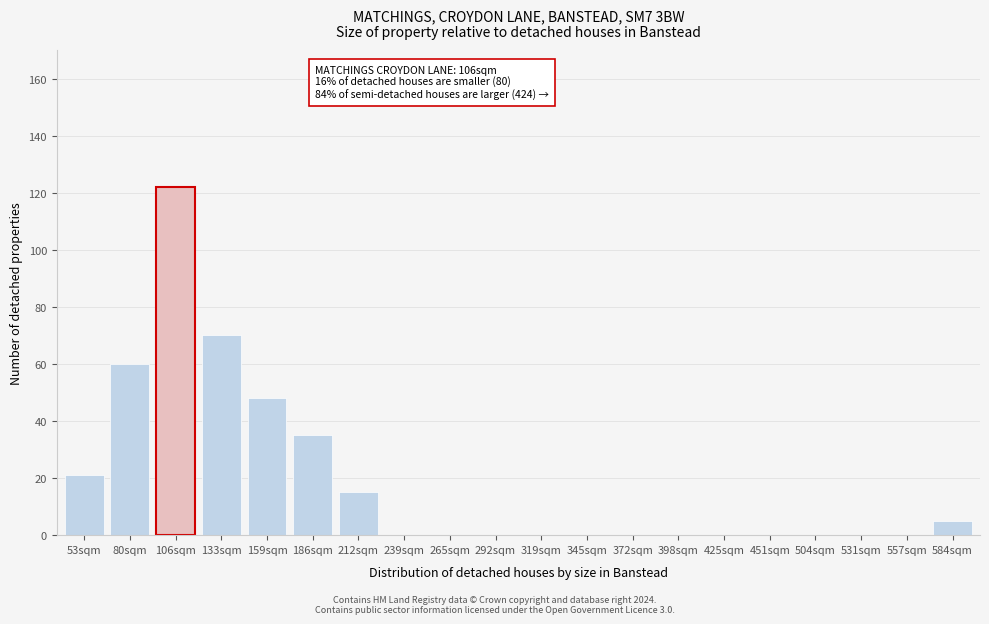

Reading left to right, what are all the values shown in this chart?

53sqm=21	80sqm=60	106sqm=122	133sqm=70	159sqm=48	186sqm=35	212sqm=15	239sqm=0	265sqm=0	292sqm=0	319sqm=0	345sqm=0	372sqm=0	398sqm=0	425sqm=0	451sqm=0	504sqm=0	531sqm=0	557sqm=0	584sqm=5